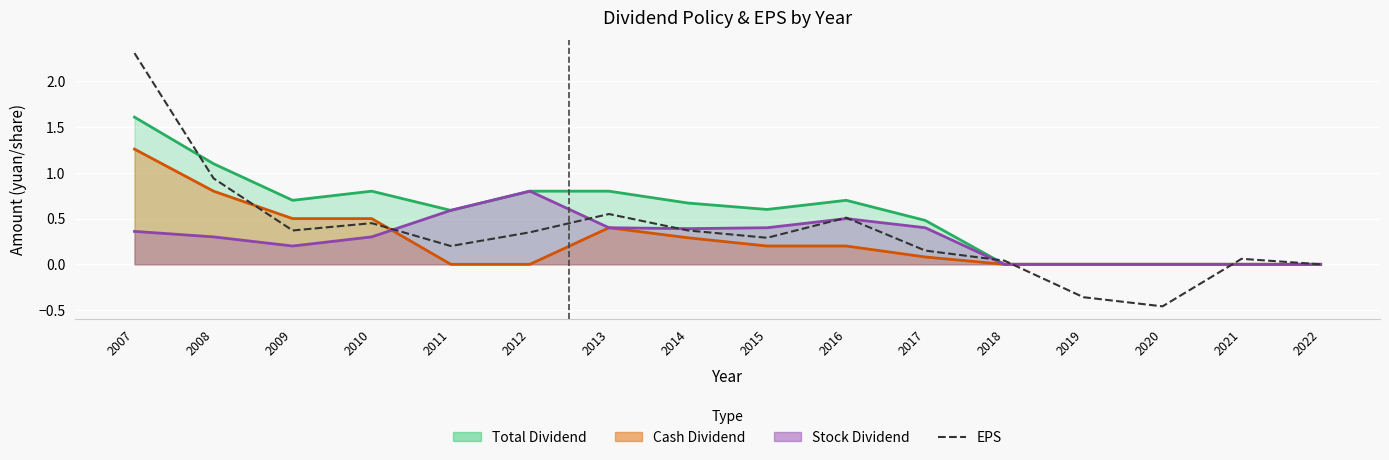

At which category does the chart reach its minimum across all series?

2020